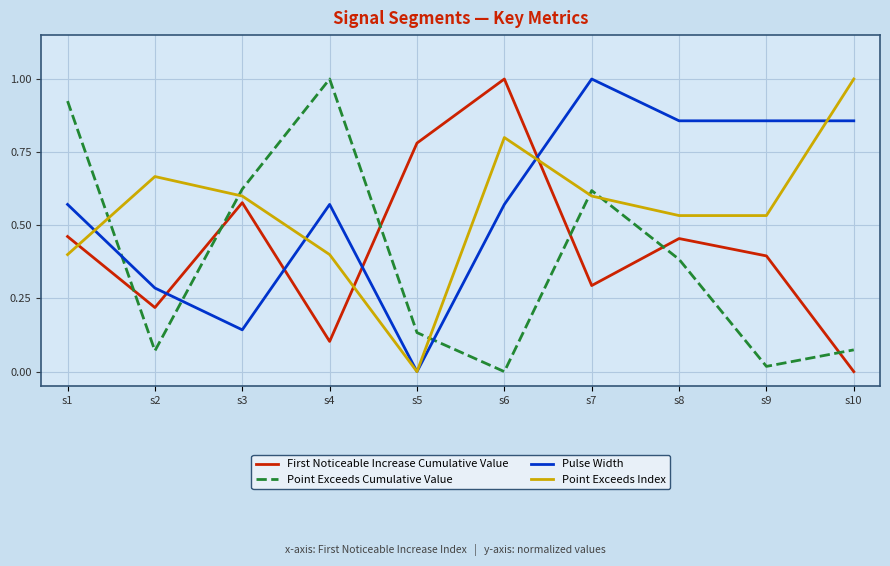

What is the total value across all series at s4?

2.1